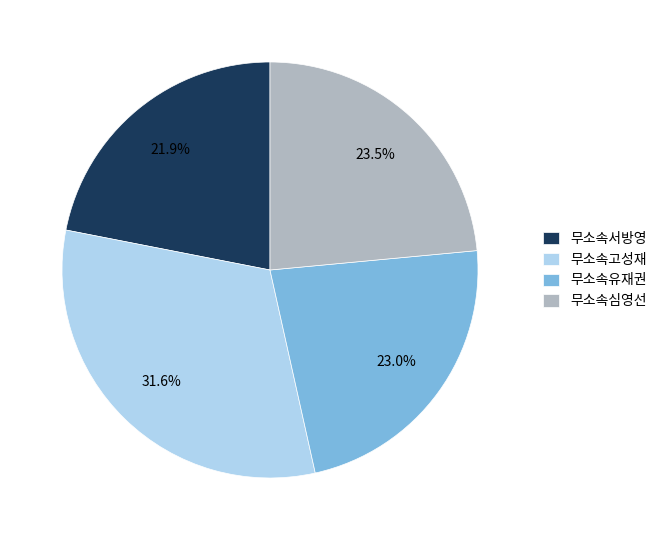

How many segments does this pie chart have?

4